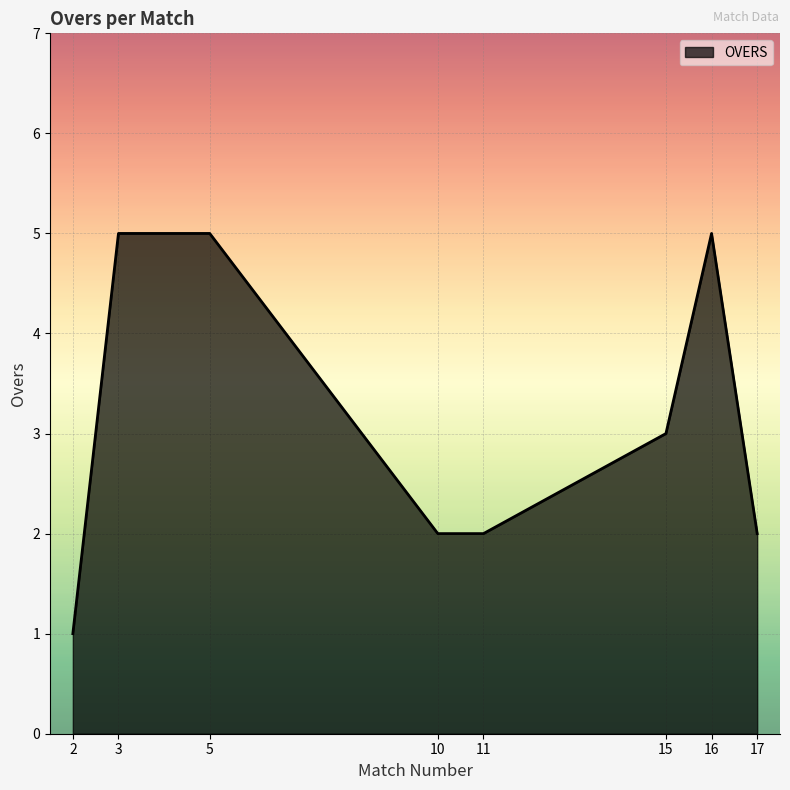

What value does the data have at 10?

2